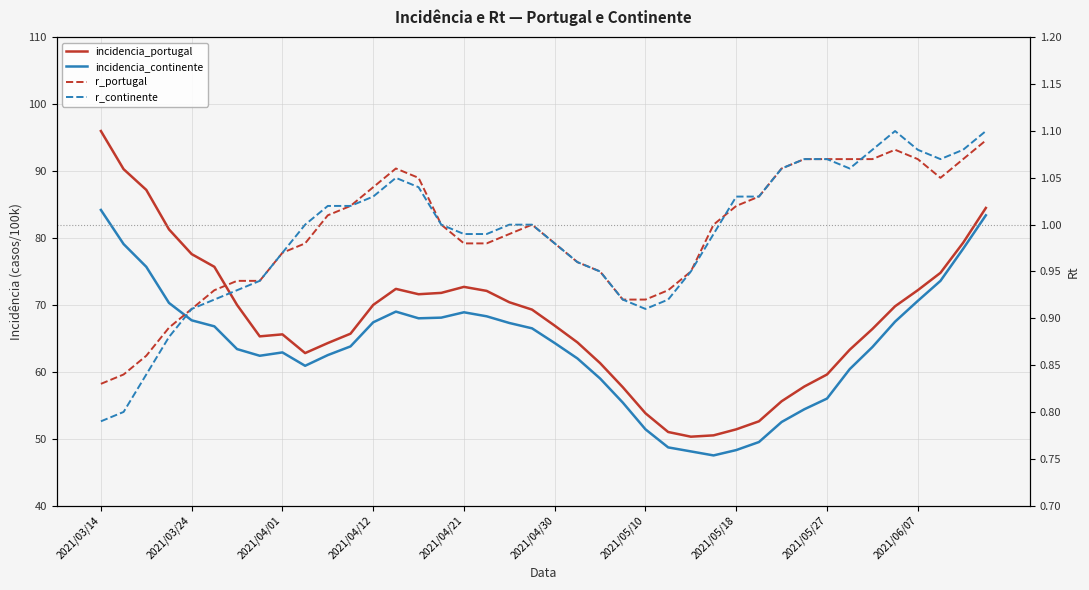

At which category is the sum across all series the highest?

2021/03/14